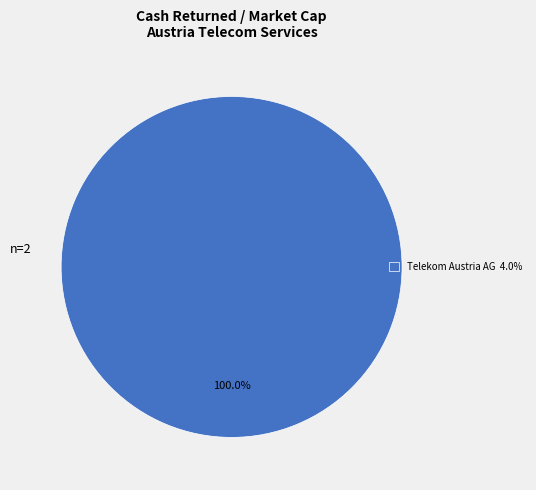

Which slice represents more than half of the pie?

Telekom Austria AG 4.0%